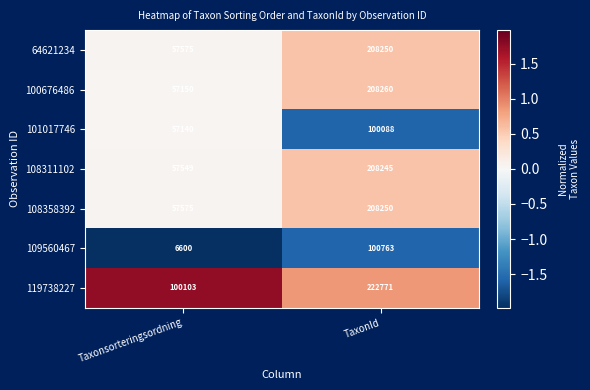

What value does the 101017746 series have at Taxonsorteringsordning, to the nearest 50?

57150